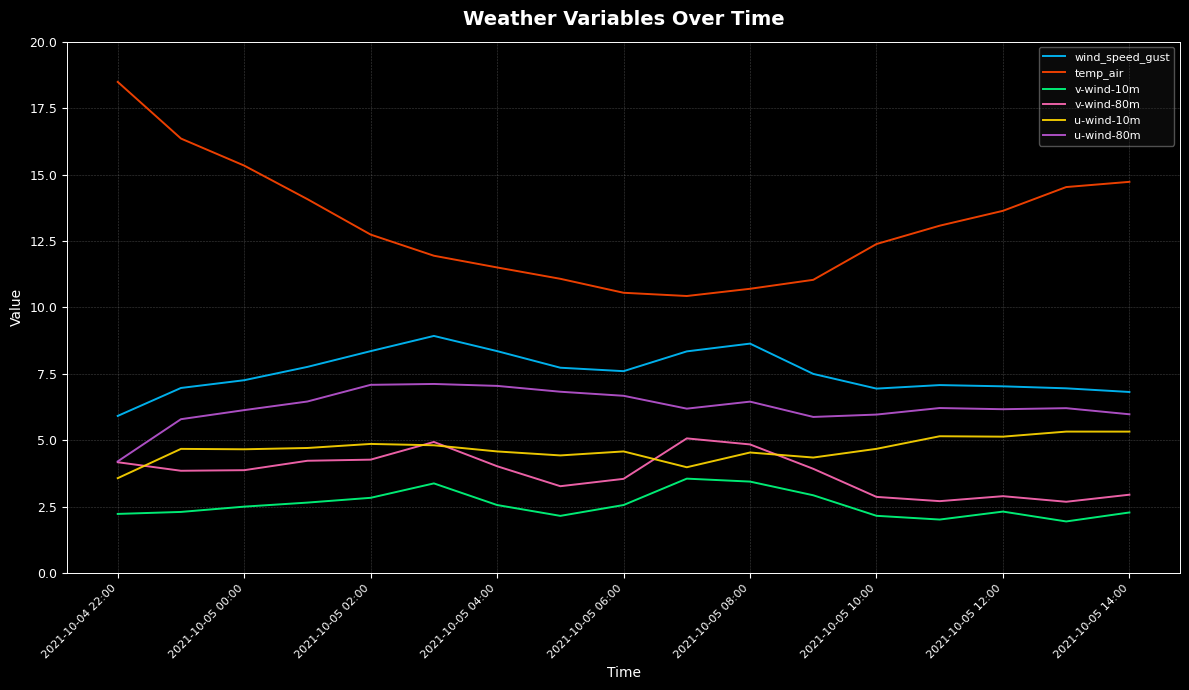

Which series has the largest range (max minus min)?

temp_air